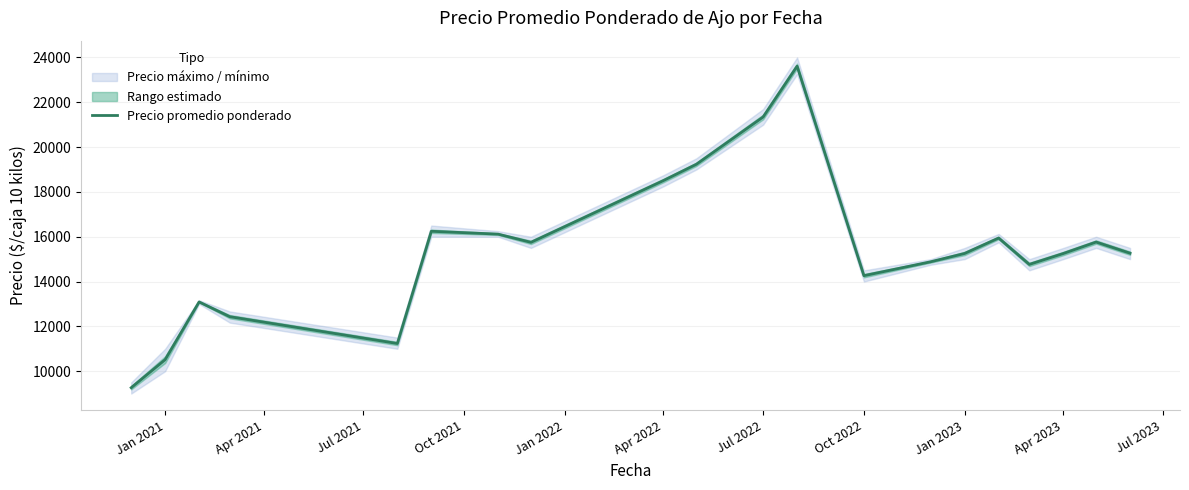

Is it true that Precio promedio ponderado equals 18508.0 at Apr 2022?

True